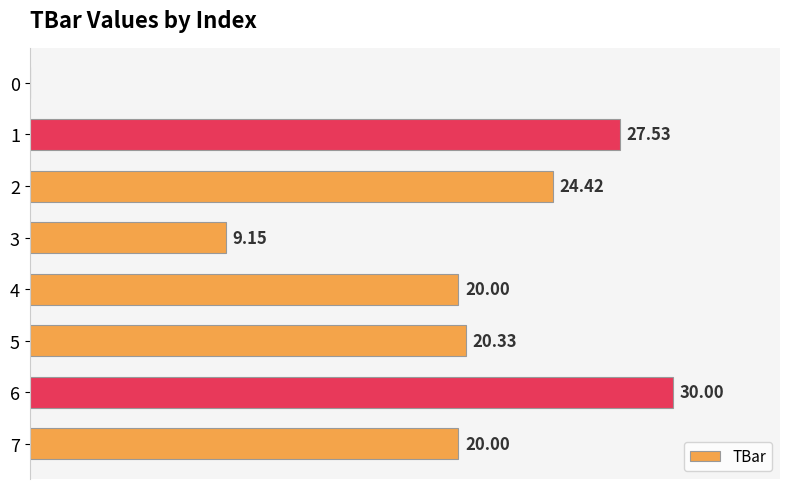

The value at 0 is 0.0. True or false?

True